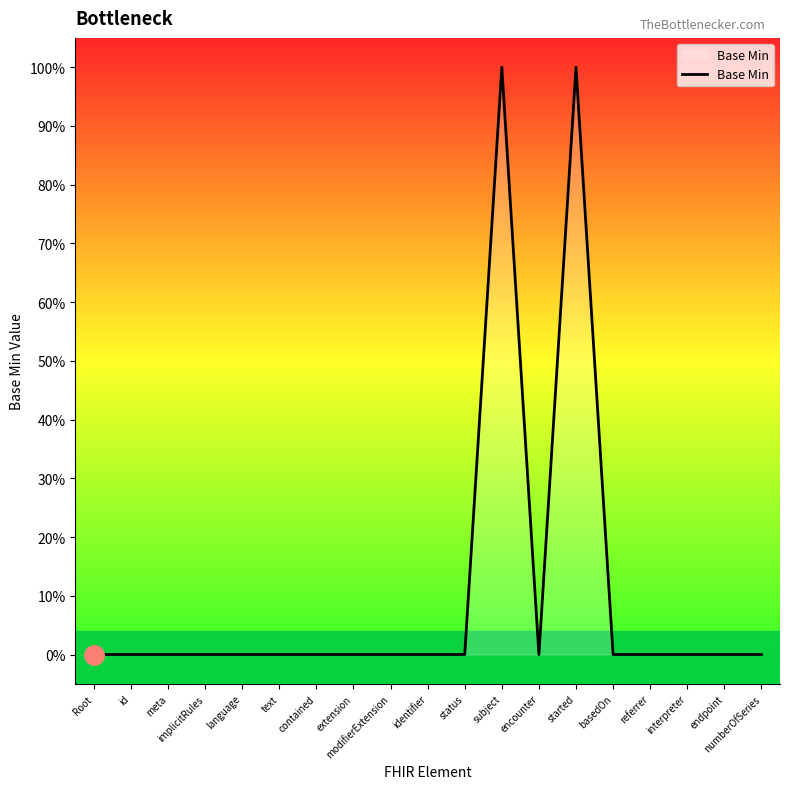

What is the label of the 4th point from the right?

referrer